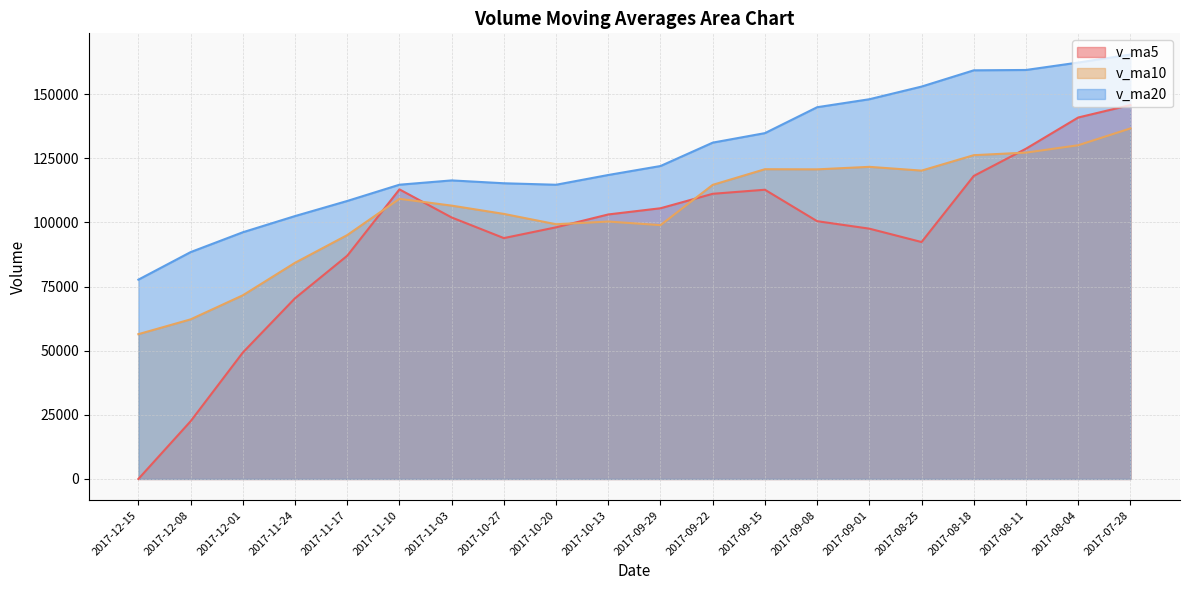

At which label is v_ma20 closest to 121551?

2017-09-29